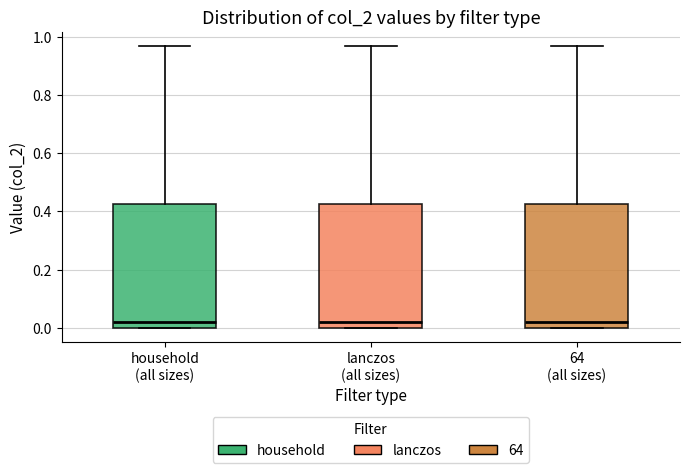

Reading left to right, read every box against the y-axis: the position of its median line, the range the box covers, and the ends of its whiskers. The values are not printed on the chart, so give them approximately, as read against the axis.

household (all sizes): median 0.02, box 0.00 to 0.42, whiskers 0.00 to 0.96
lanczos (all sizes): median 0.02, box 0.00 to 0.42, whiskers 0.00 to 0.96
64 (all sizes): median 0.02, box 0.00 to 0.42, whiskers 0.00 to 0.96